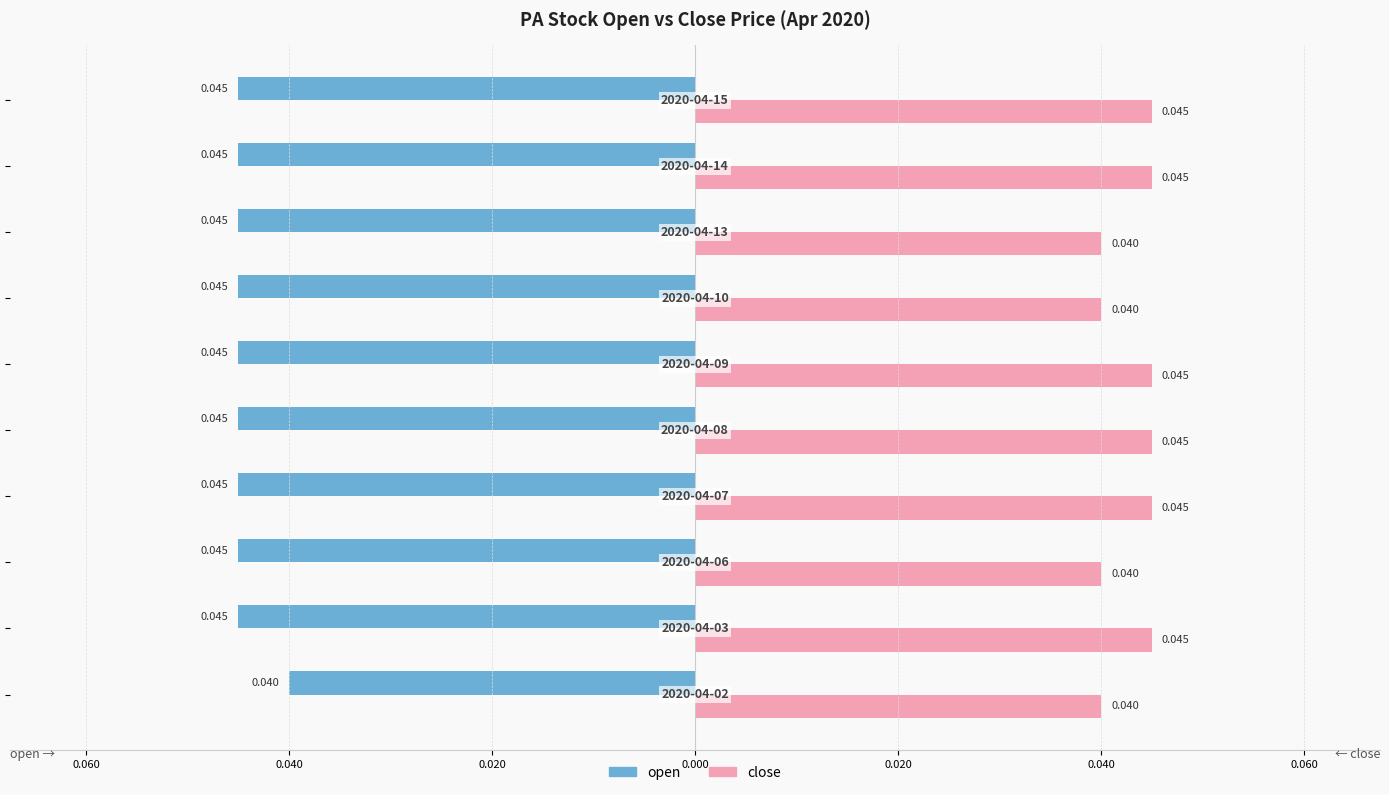

What are all the series names shown in the legend?

open, close